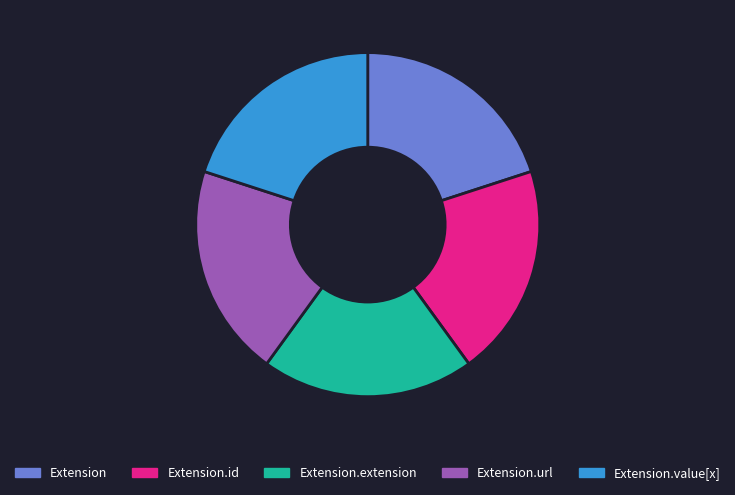

True or false: Extension.url accounts for 7% of the total.

False